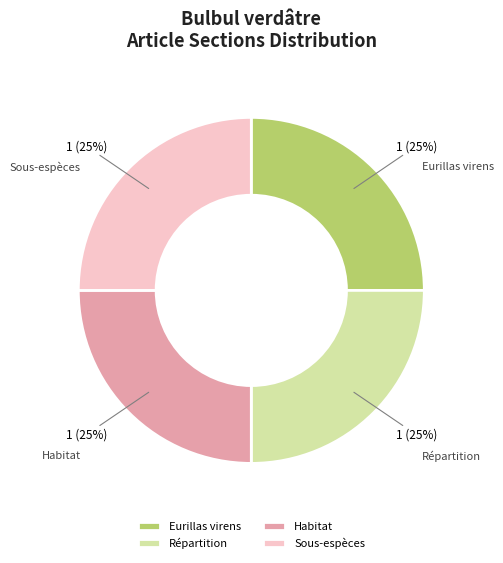

Approximately how many times larger is the value at Habitat compared to Eurillas virens?

1.0